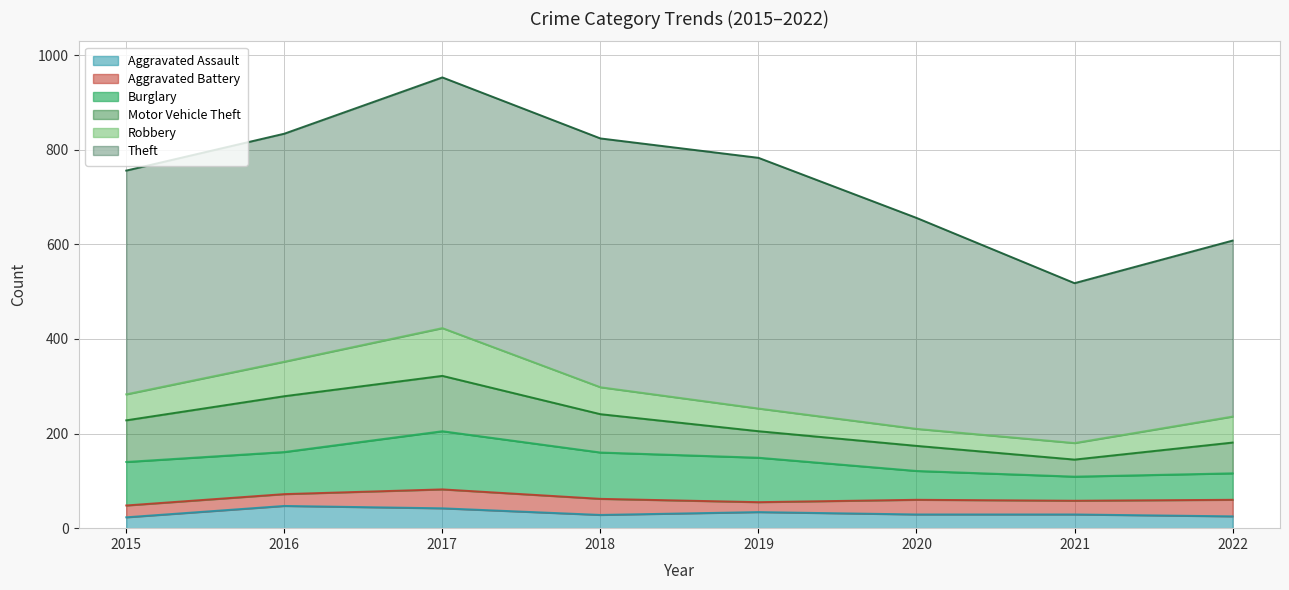

Does the chart have visible grid lines?

Yes